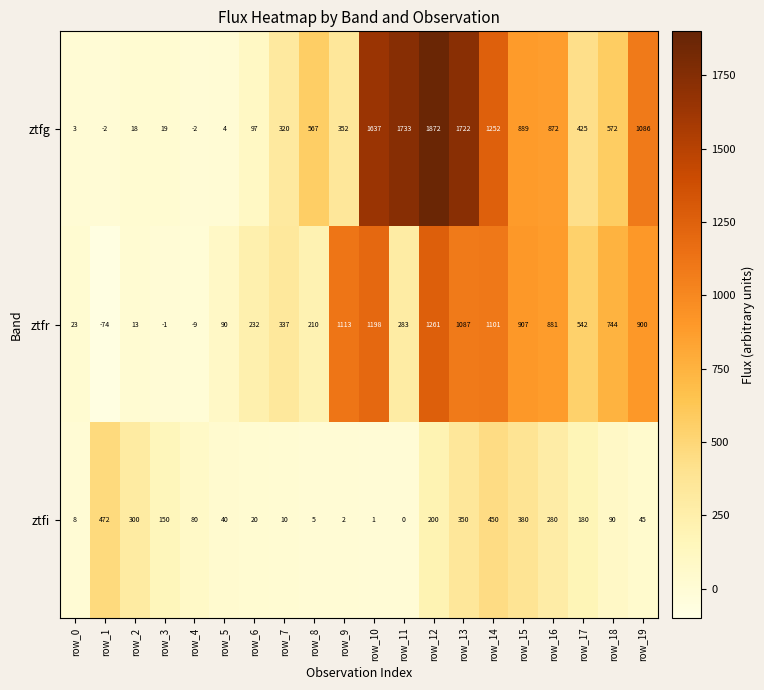

What is the difference between the ztfr values at row_10 and row_5?

1108